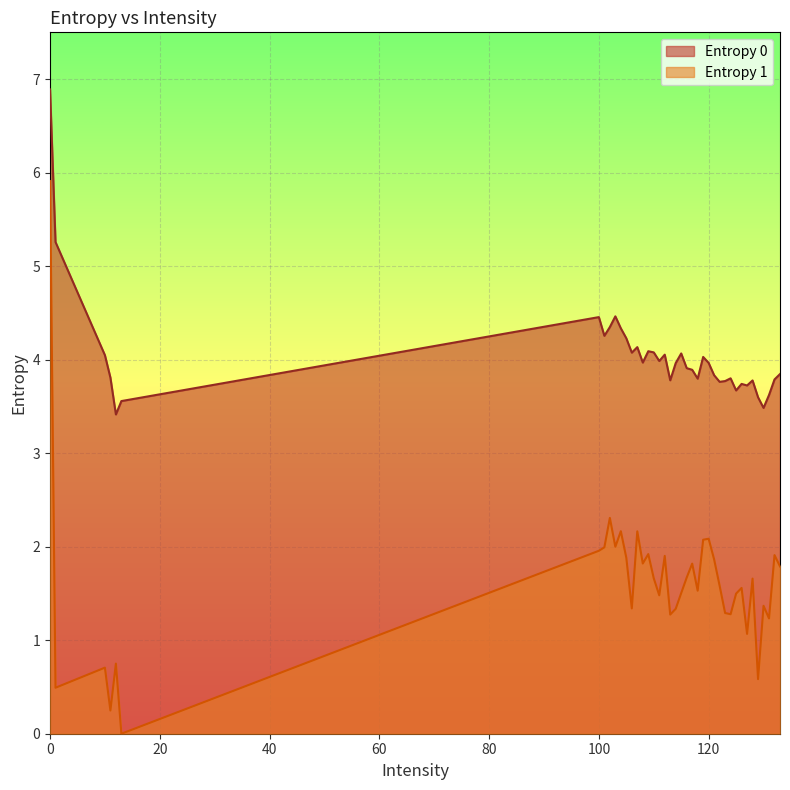

Where is the first local minimum for Entropy 0?

12